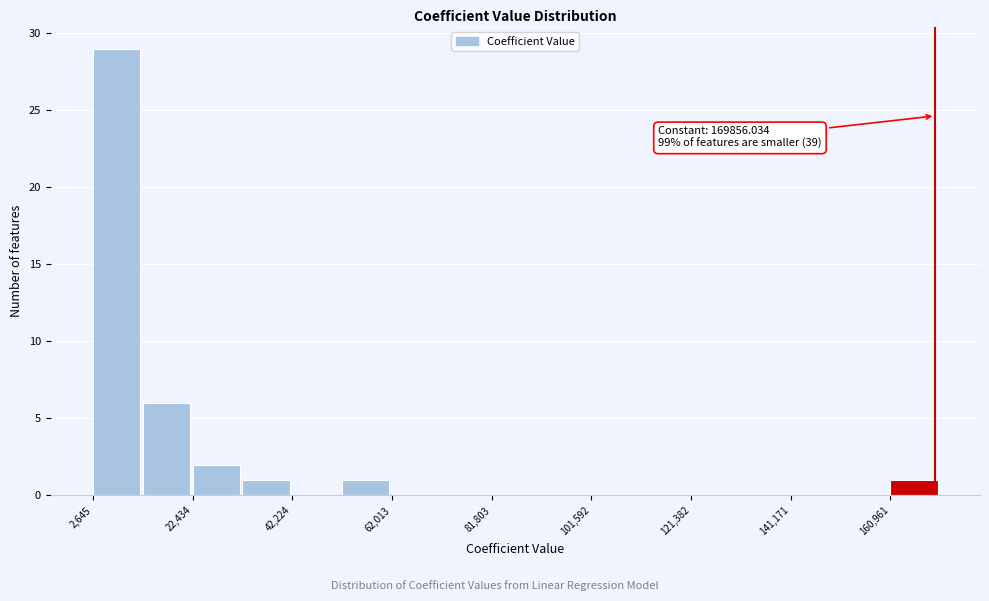

Which range on the x-axis has the tallest bar?

2000 to 12000